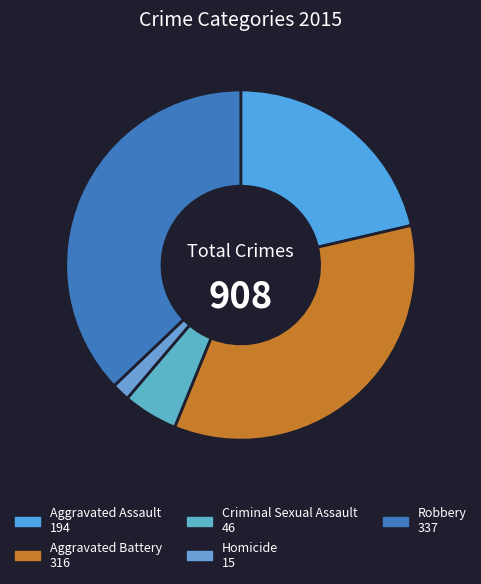

What is the ratio of the value at Homicide to the value at Aggravated Assault?

0.1